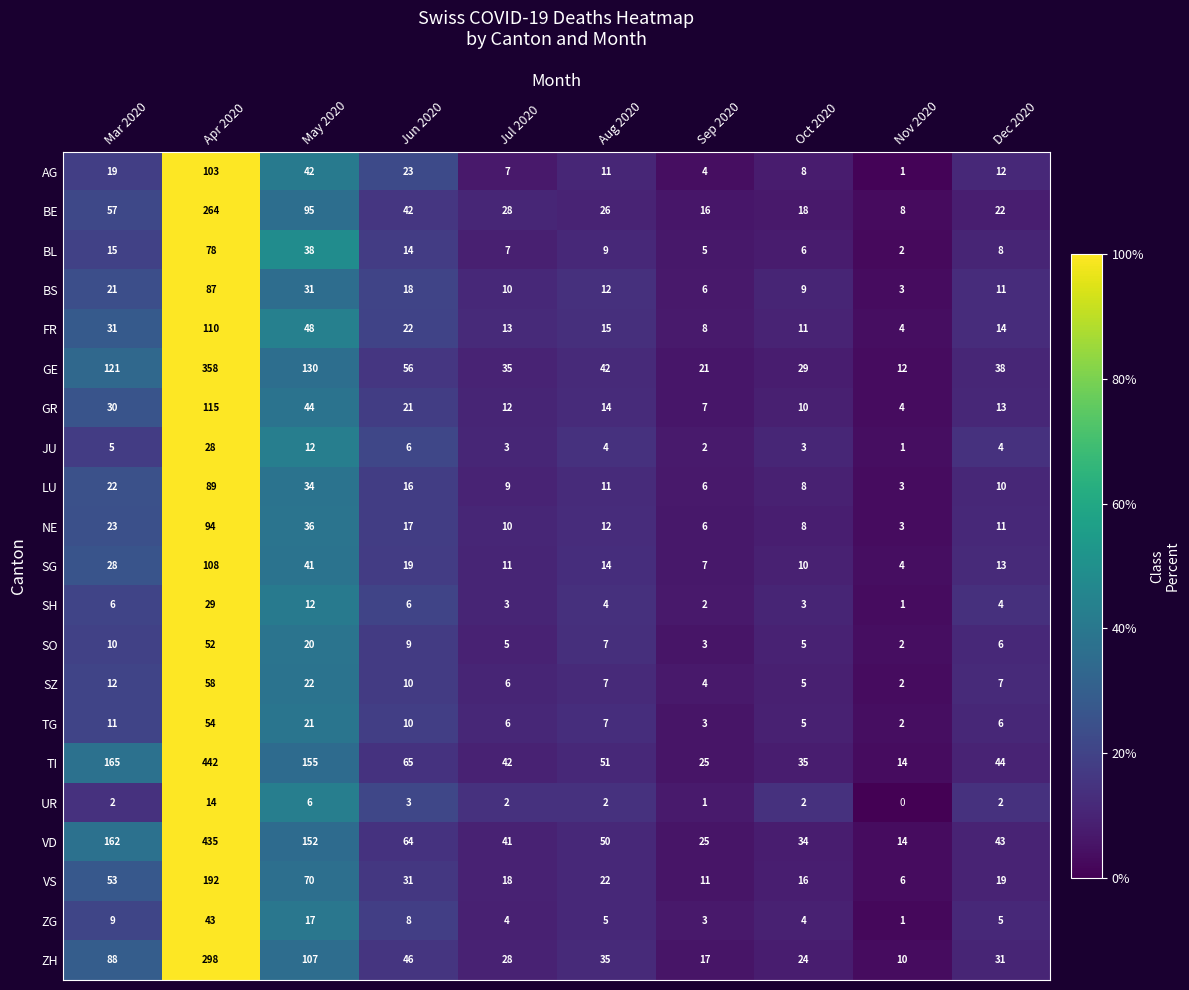

Rank the categories by SG value from highest to lowest.

Apr 2020, May 2020, Mar 2020, Jun 2020, Aug 2020, Dec 2020, Jul 2020, Oct 2020, Sep 2020, Nov 2020